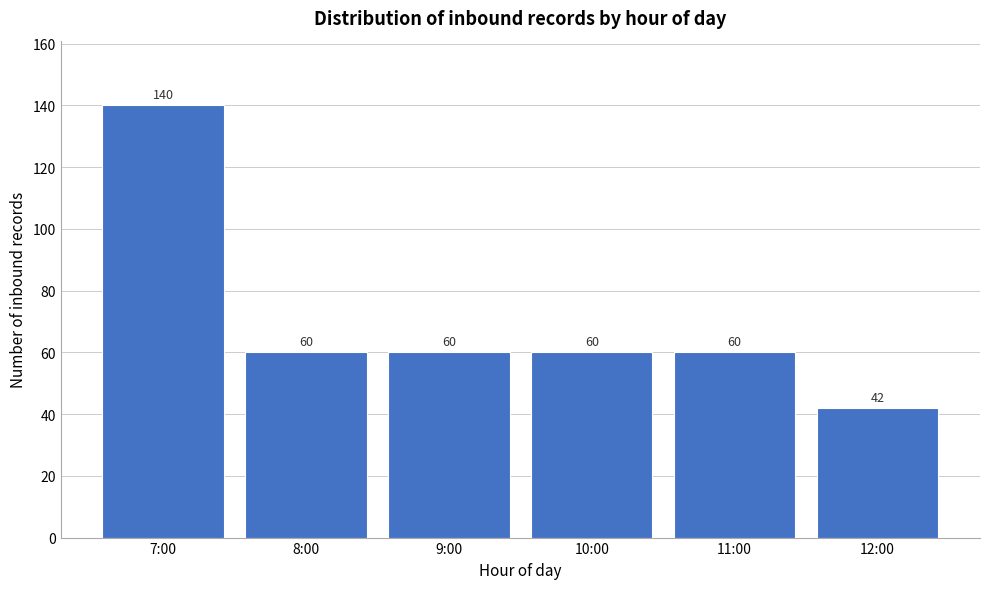

Reading right to left, list all the values displayed in this chart.

42	60	60	60	60	140